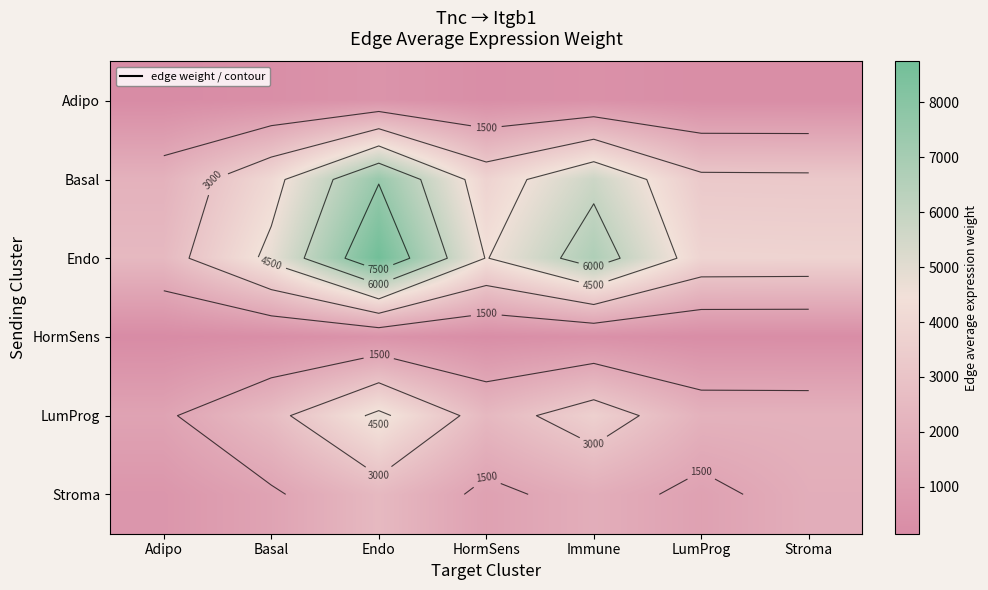

What is the spread (max minus min) of values at HormSens?

4172.3